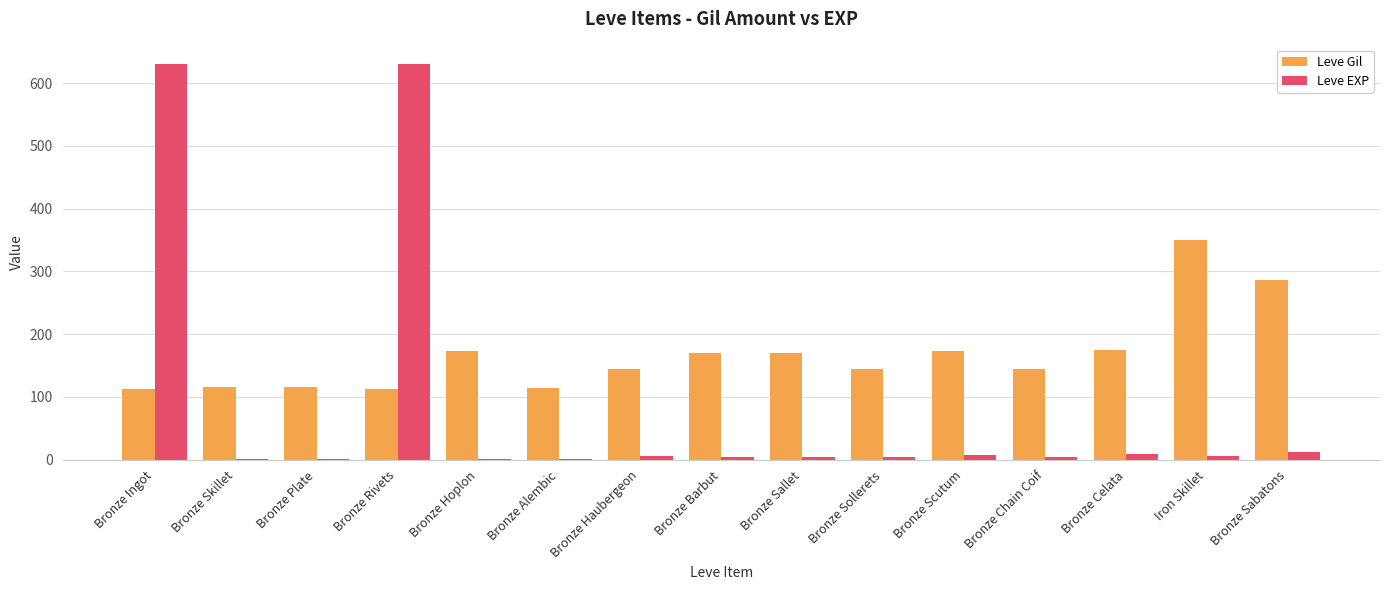

Is the value of Leve Gil at Bronze Rivets greater than the value of Leve EXP at Bronze Plate?

Yes